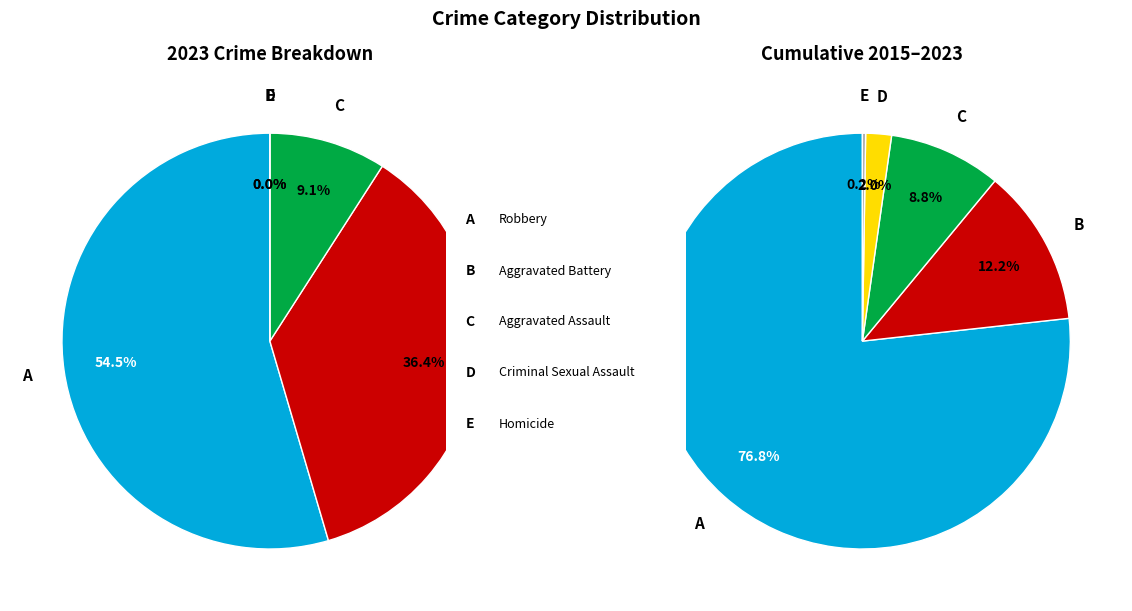

How many slices are in this pie chart?

5